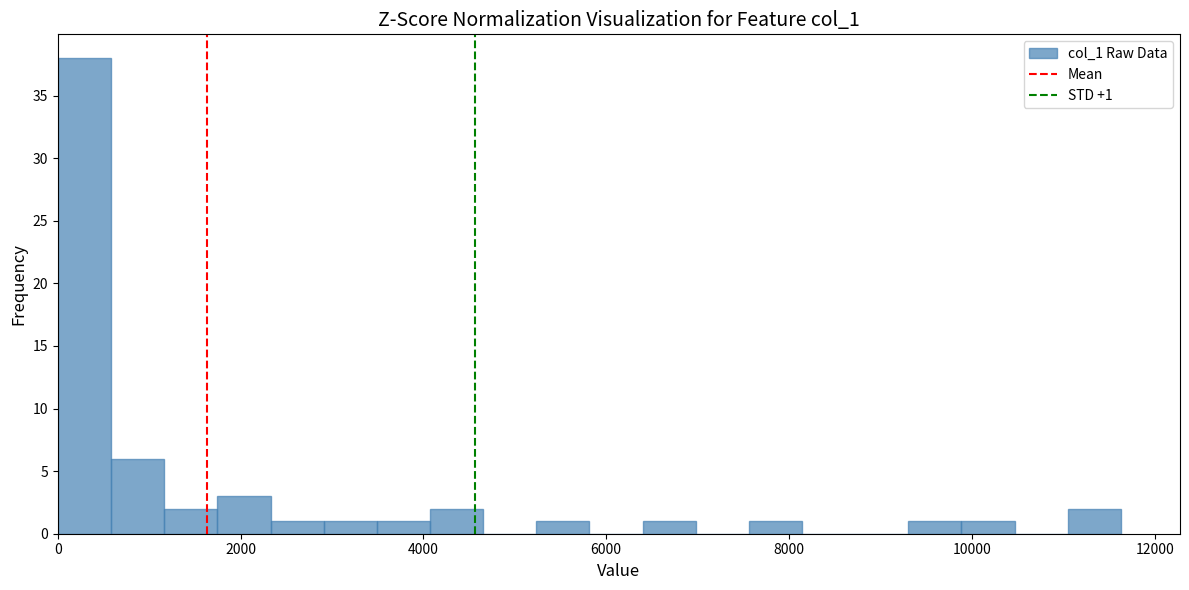

Around what value on the x-axis is the tallest bar? Give the approximate position of its centre, as read against the axis.

200